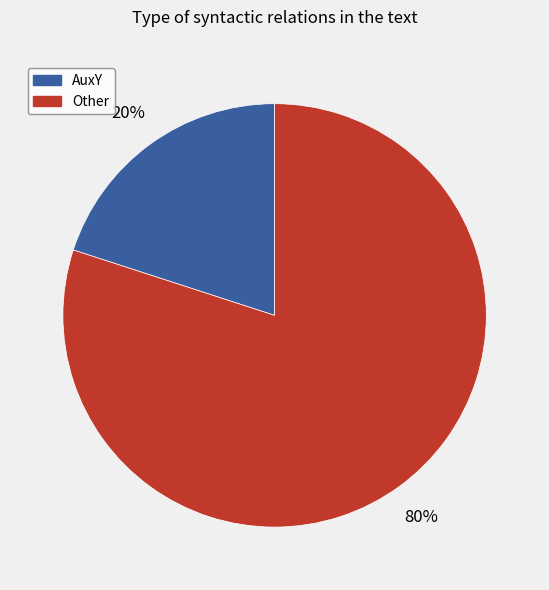

Which category has the biggest portion of the pie?

Other